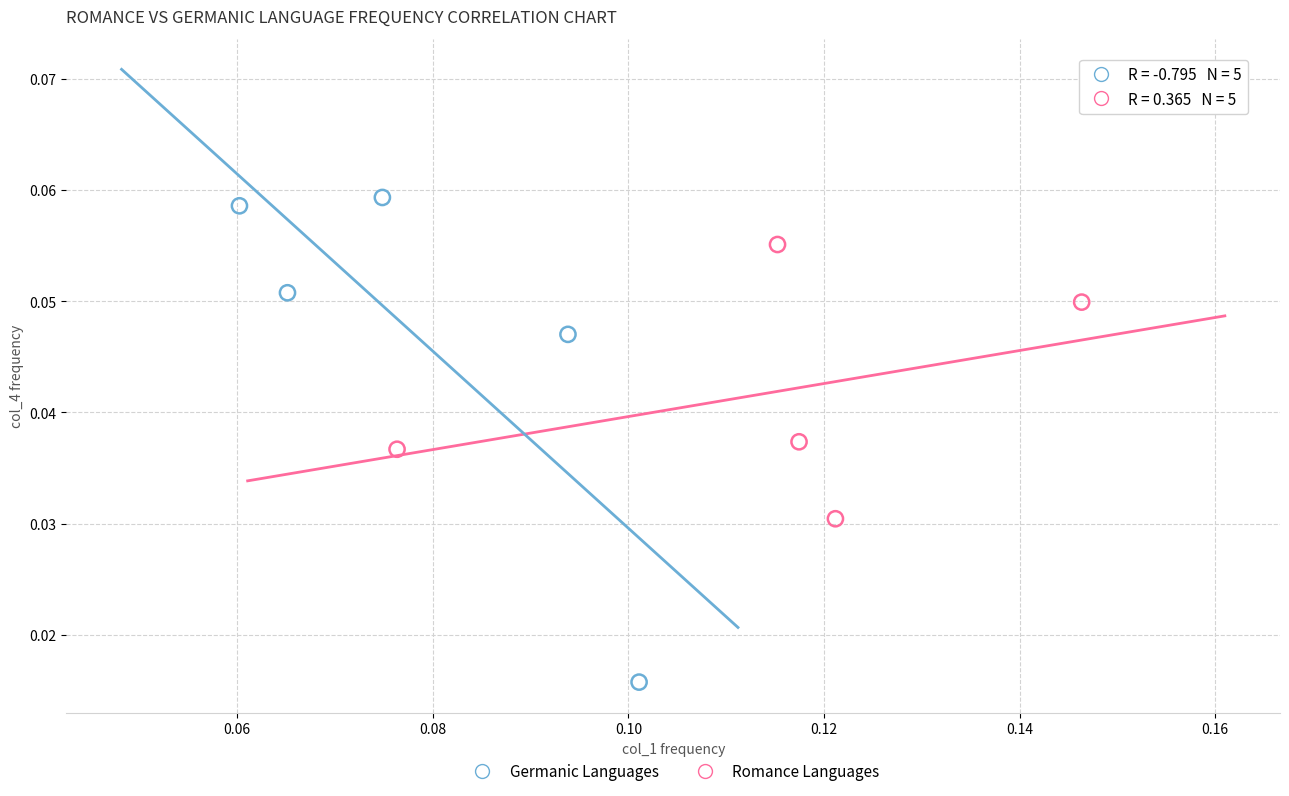

Which series reaches the maximum Y coordinate?

Germanic Languages